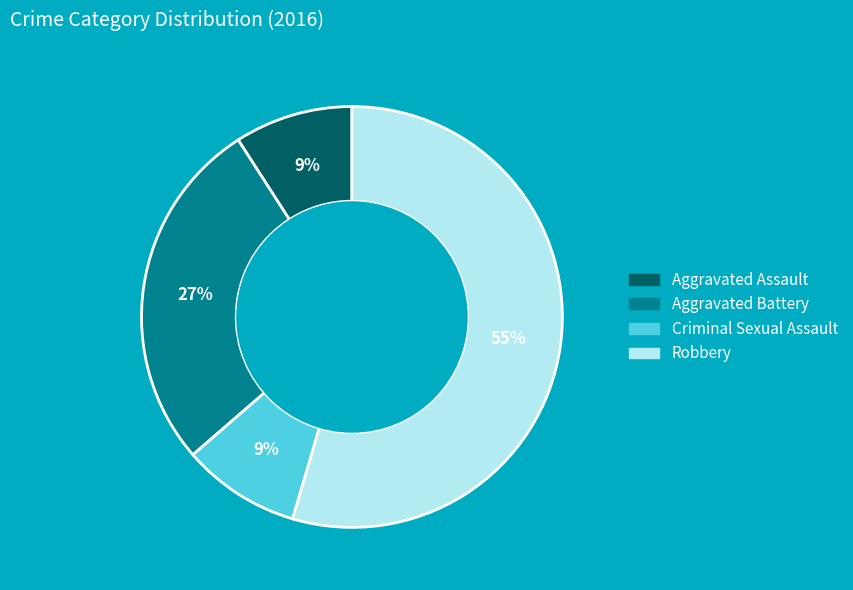

What percentage is the Criminal Sexual Assault slice, to the nearest percent?

9%